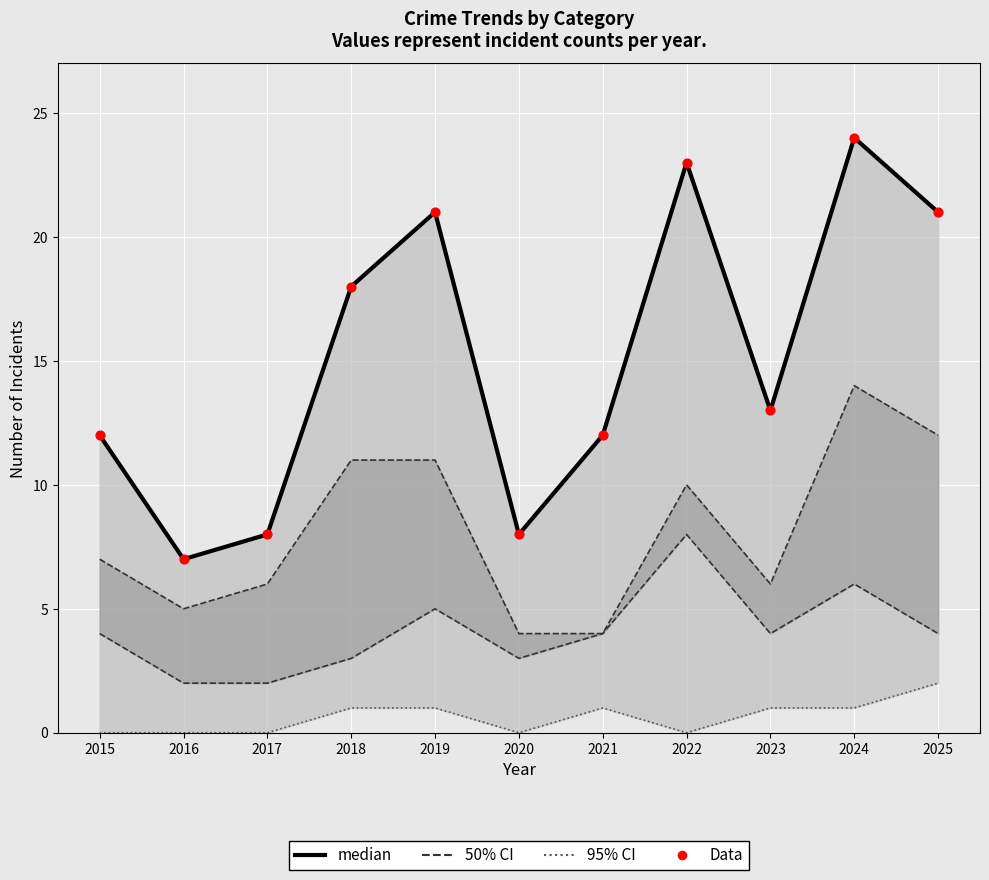

What is the total value across all series at 2019?

74